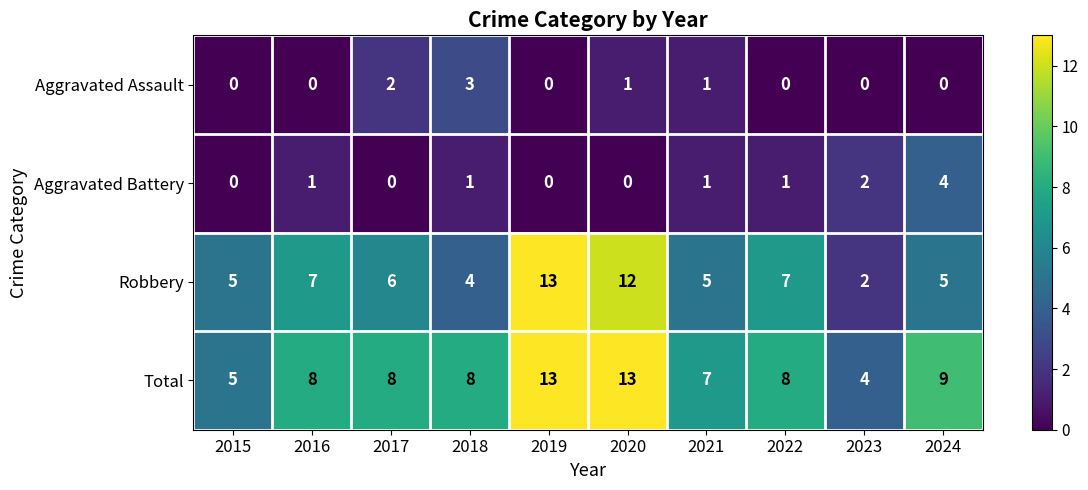

How many positive values does the Aggravated Assault series have?

4